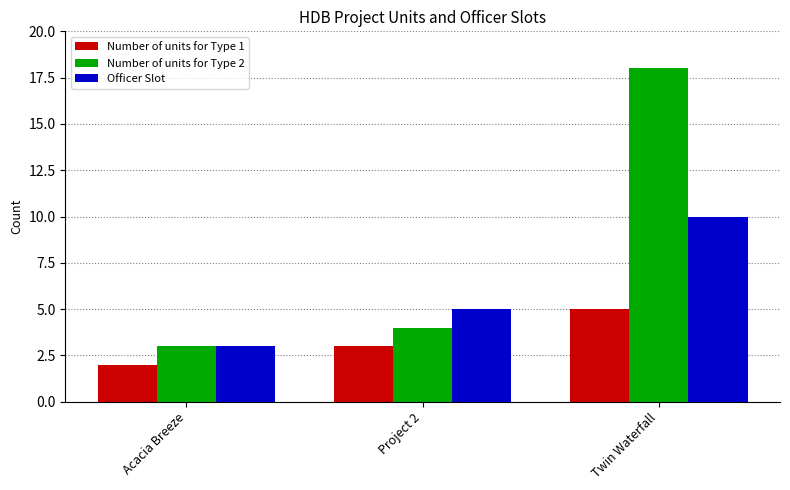

What is the sum of the Number of units for Type 2 values at Project 2 and Twin Waterfall?

22